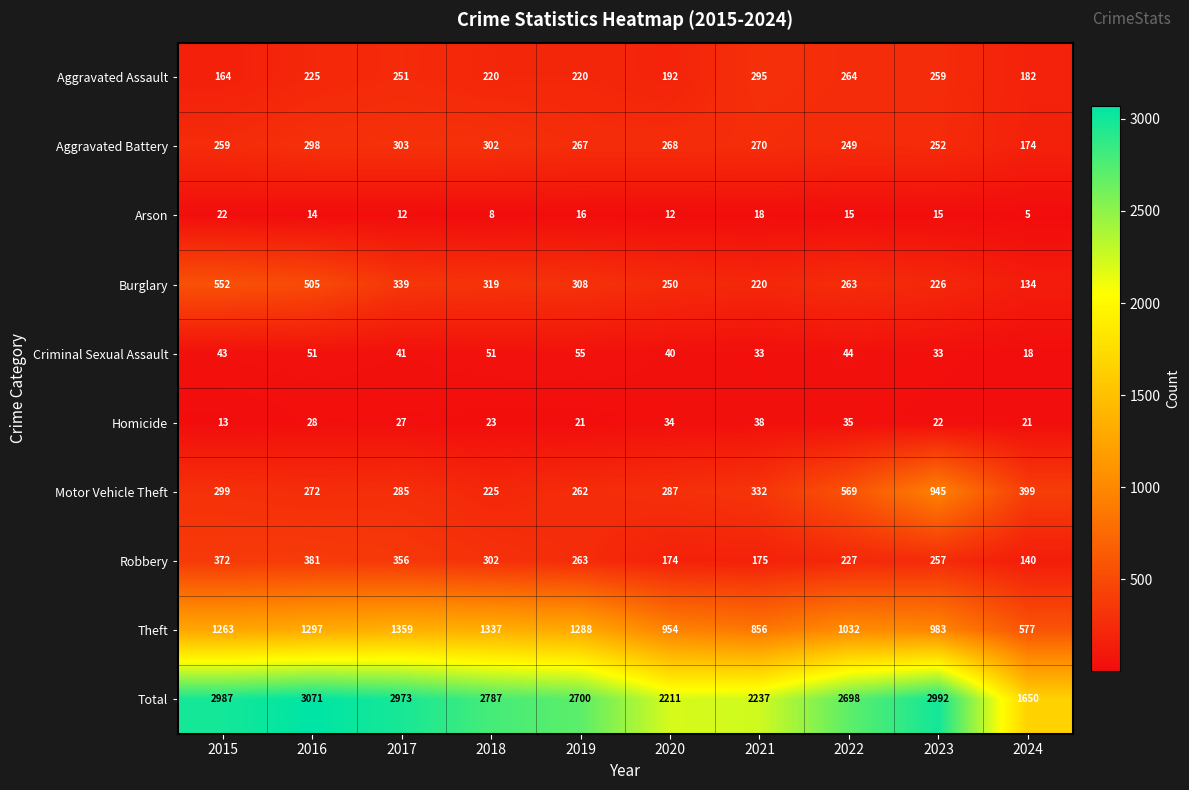

What is the sum of the Homicide values at 2019 and 2021?

59